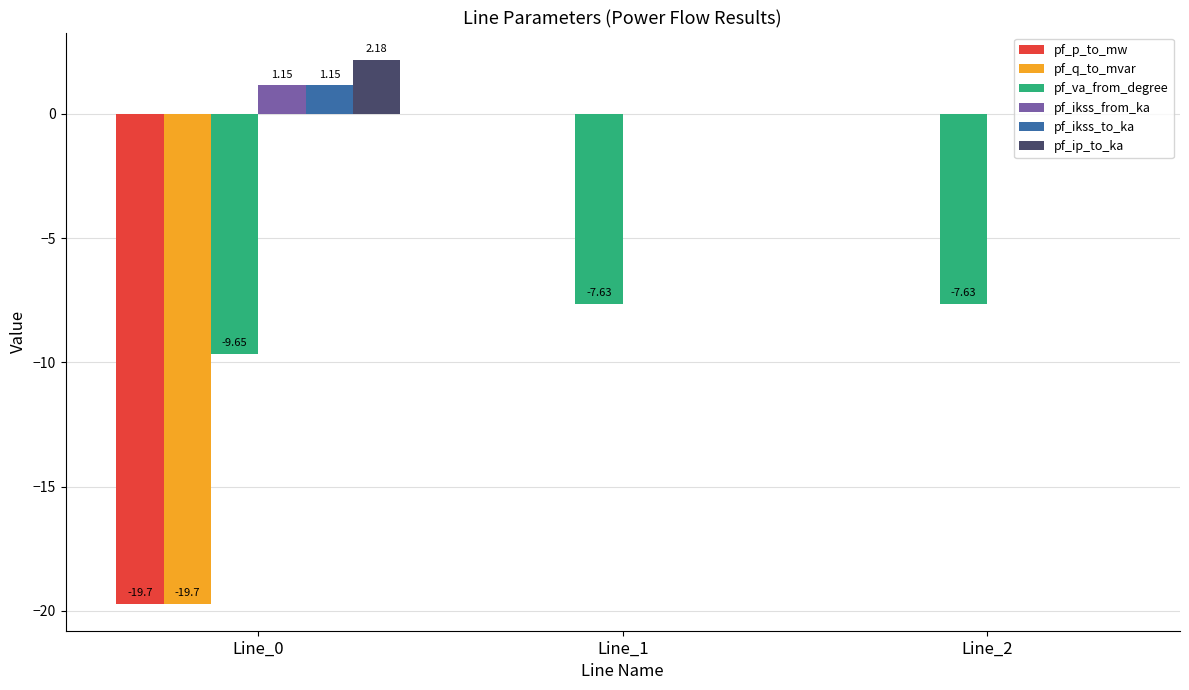

What is the total value across all series at Line_0?

-44.6